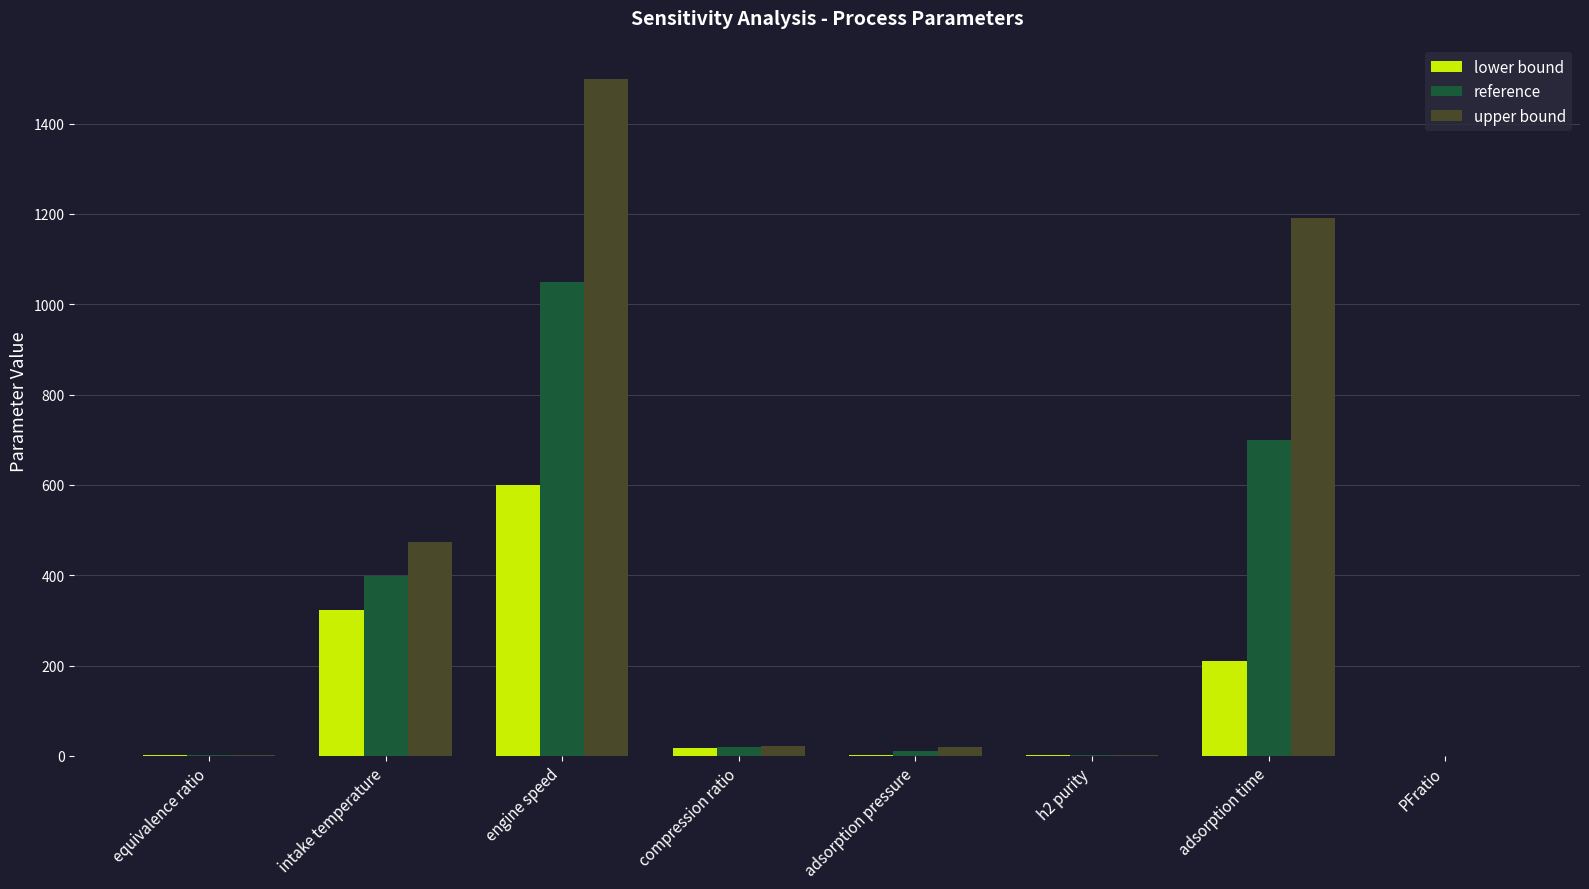

Count the number of data series in this chart.

3